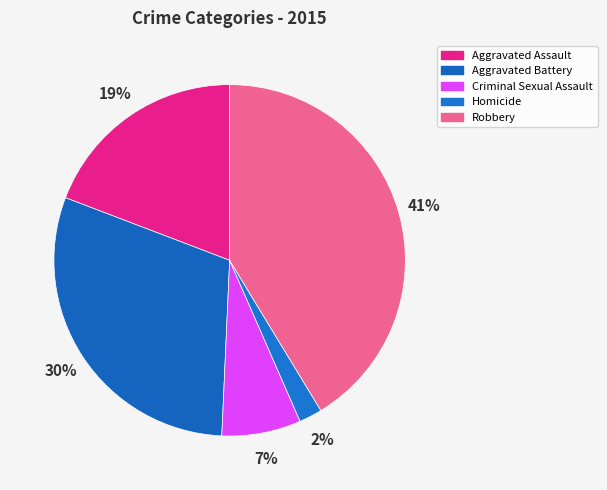

Which has a higher value, Aggravated Battery or Robbery?

Robbery